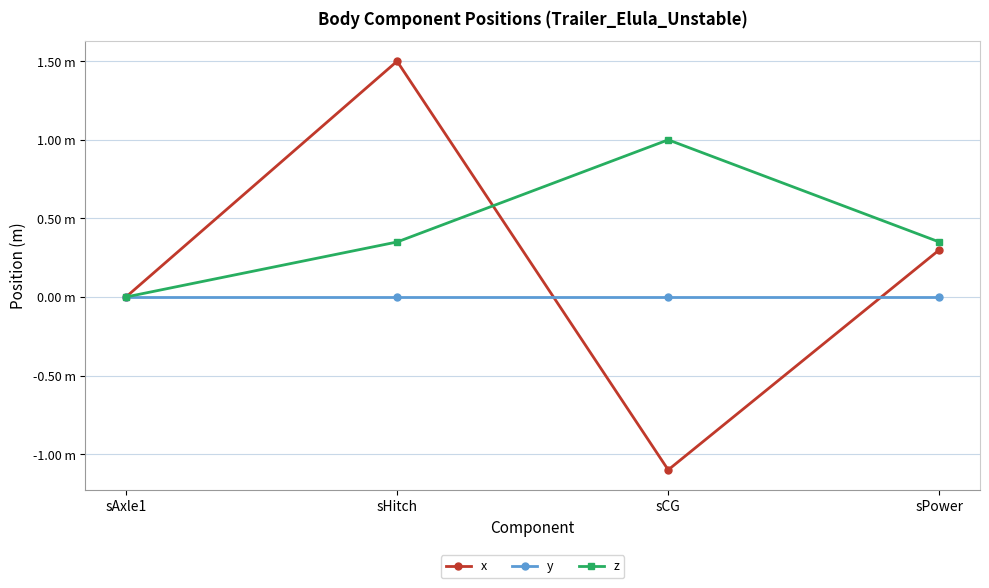

What is the difference between the highest and lowest values at sCG?

2.1